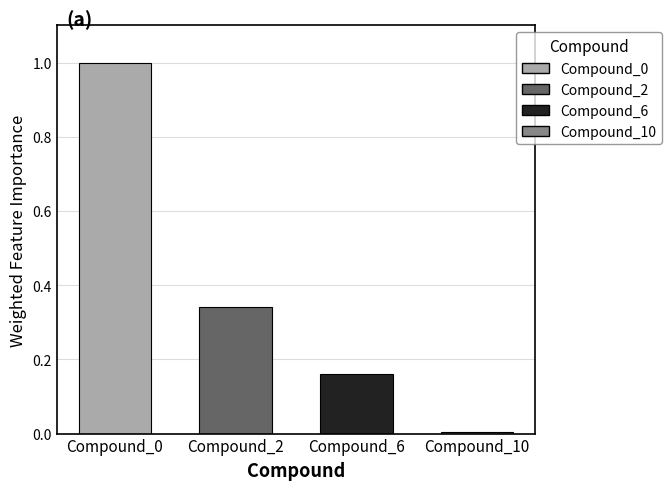

Which has a higher value, Compound_0 or Compound_10?

Compound_0